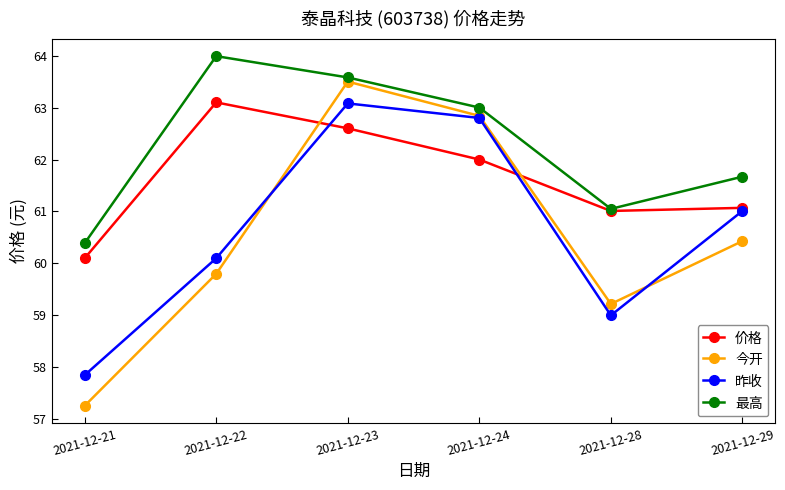

In 价格, how many points are lower than both neighbors (excluding endpoints)?

1